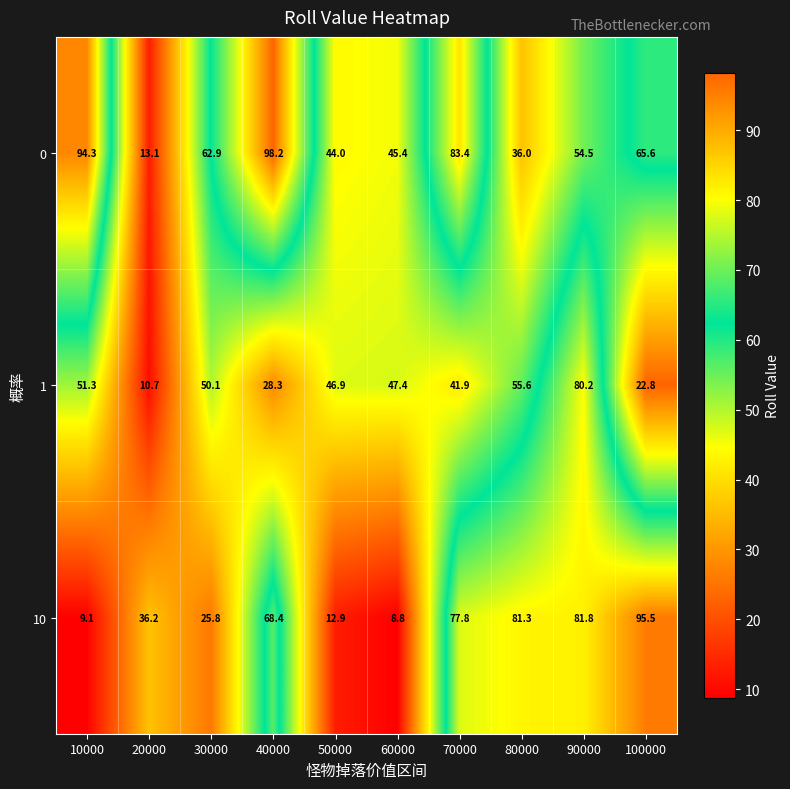

At 10000, list the series in order from largest to smallest.

0, 1, 10